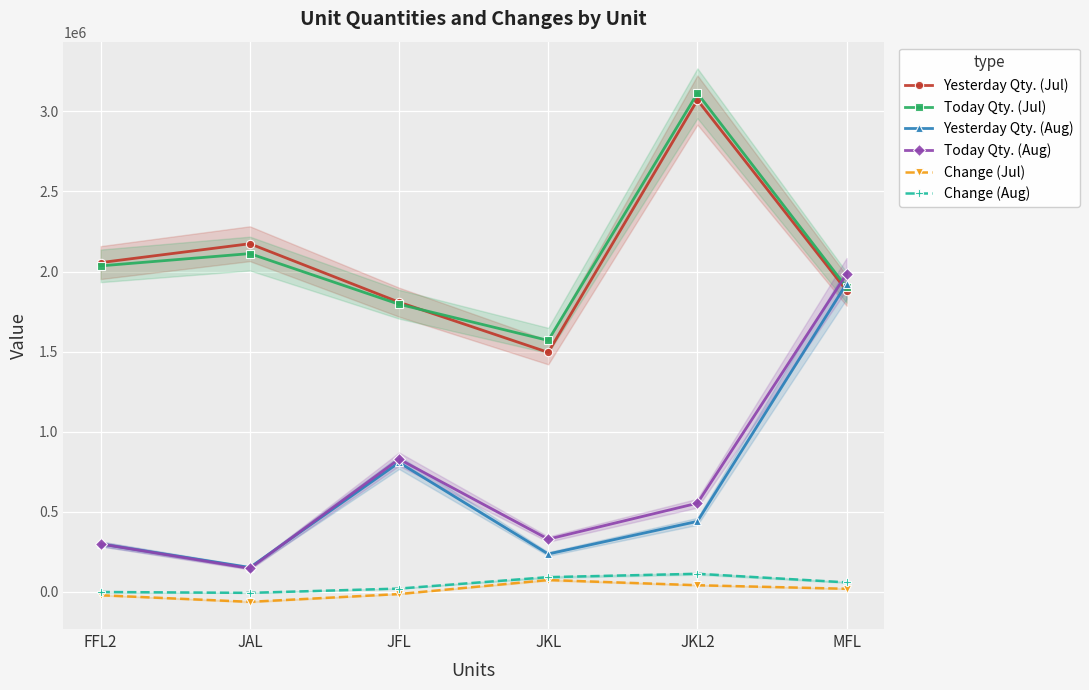

Between JKL2 and MFL, which series saw the biggest shift?

Yesterday Qty. (Aug)